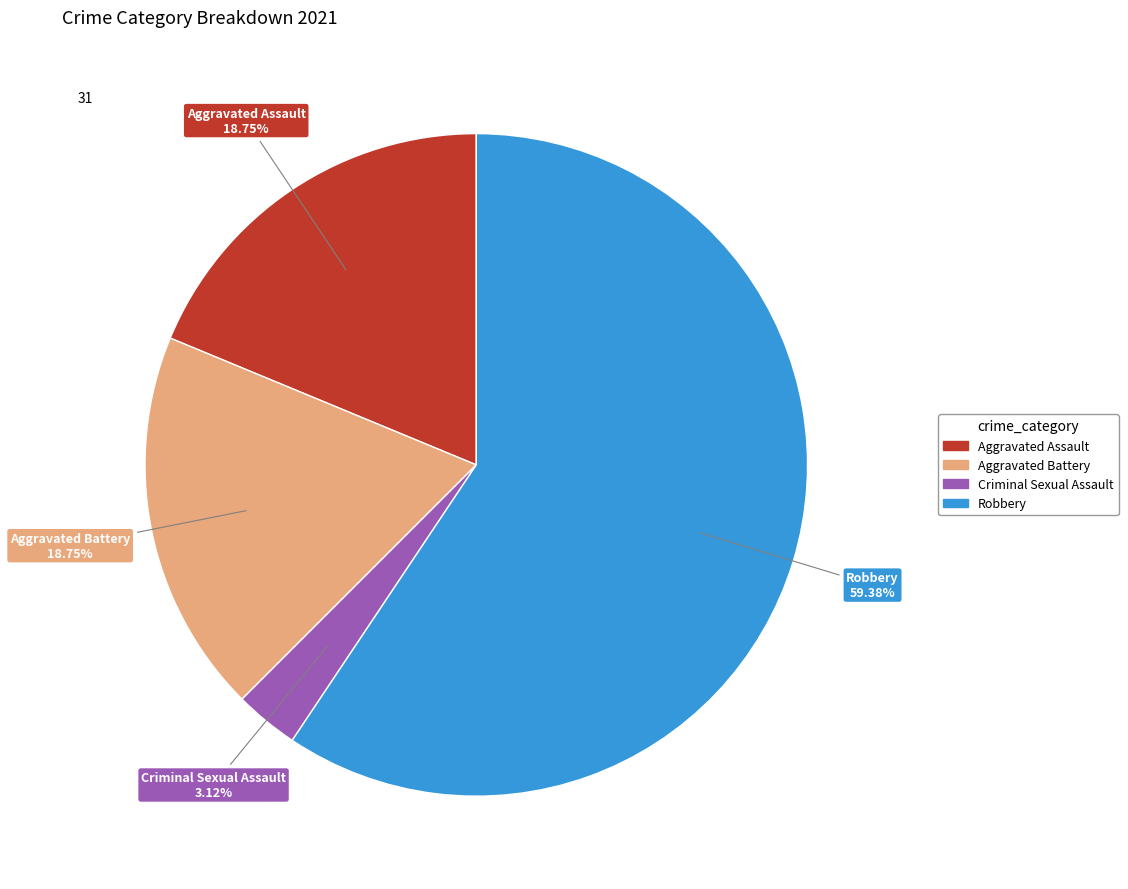

What is the majority slice?

Robbery